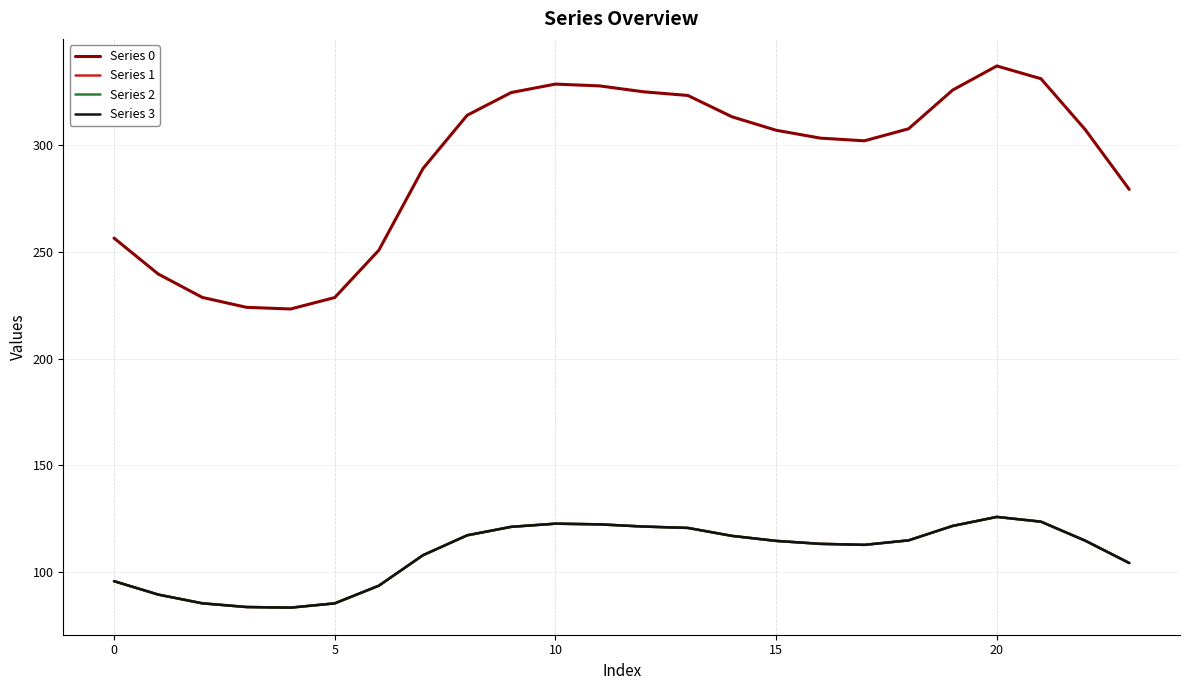

What is the difference between the maximum and second lowest values in the Series 0 series?

113.1